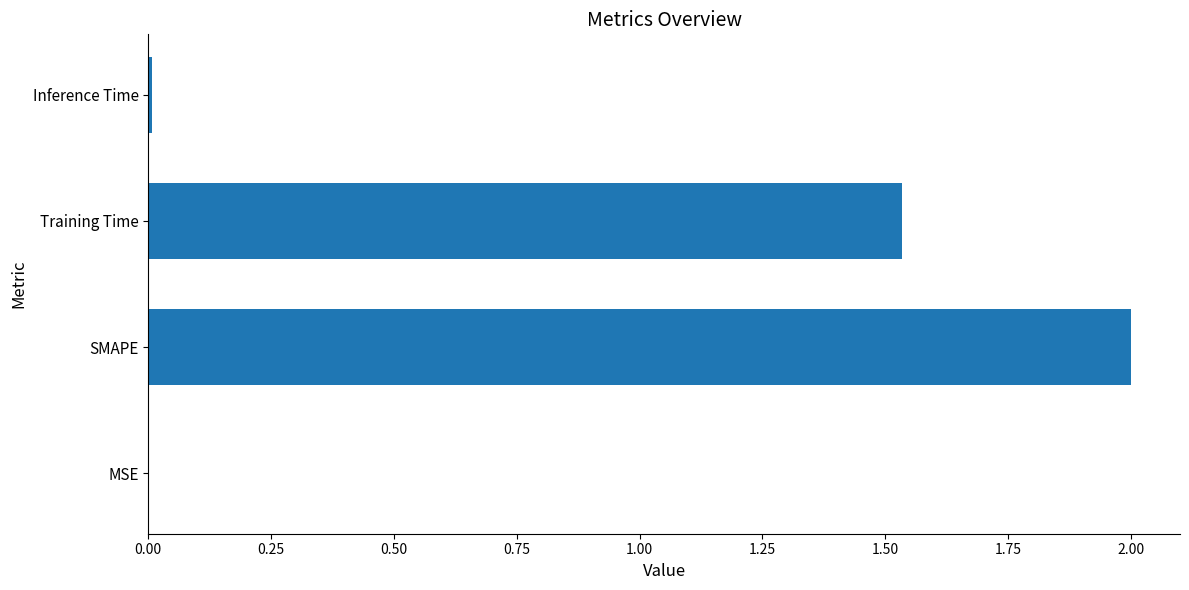

Which has a higher value, Training Time or SMAPE?

SMAPE